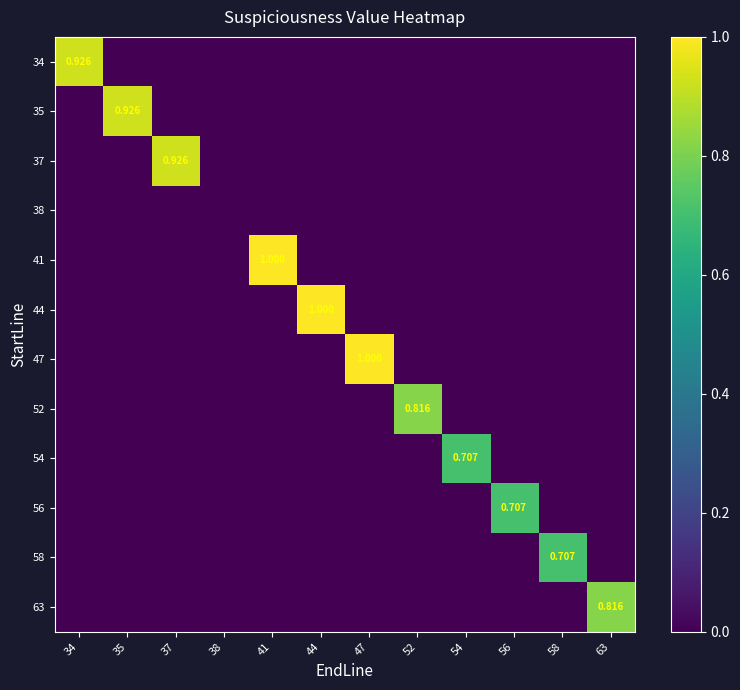

The 34 series shows 0.0 at 52. True or false?

True